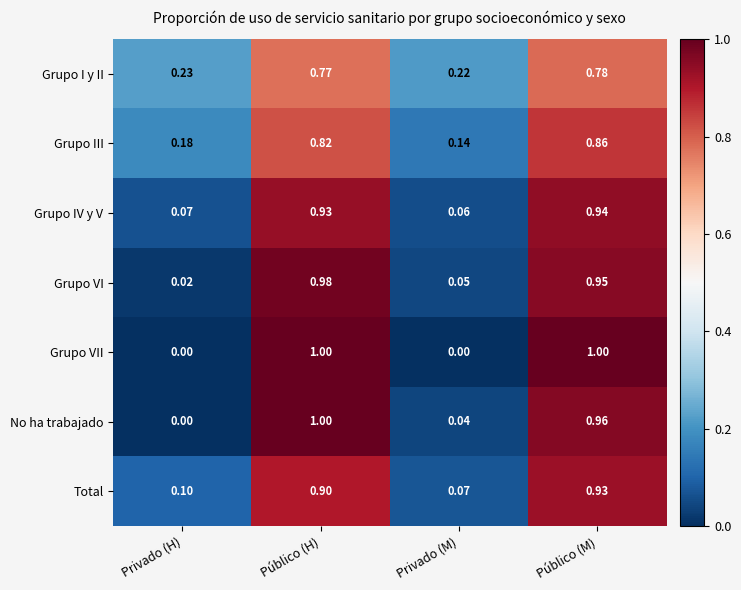

At which category is the sum across all series the highest?

Público (M)